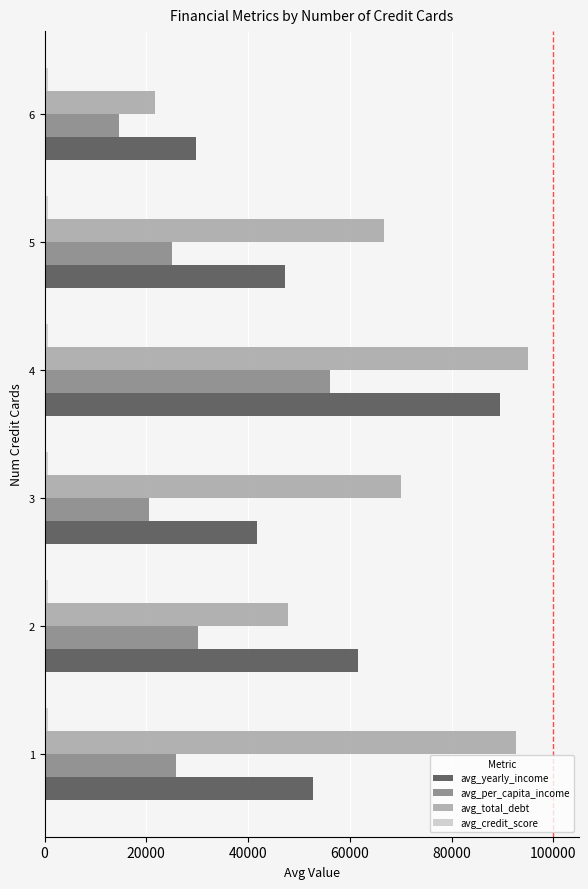

What is the maximum value shown in the chart?

94963